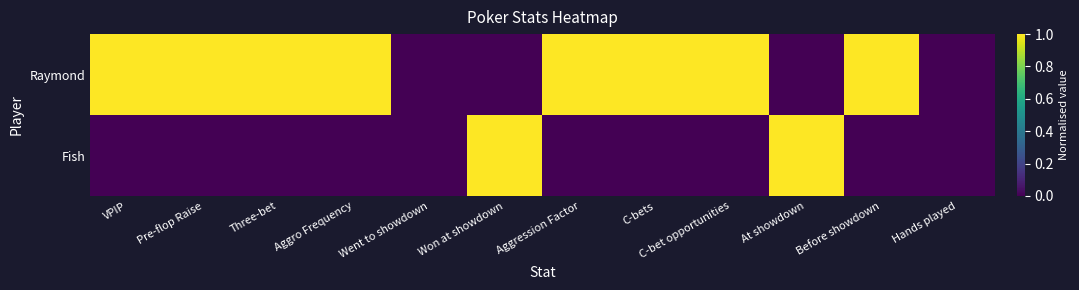

Which series has the largest range (max minus min)?

Raymond